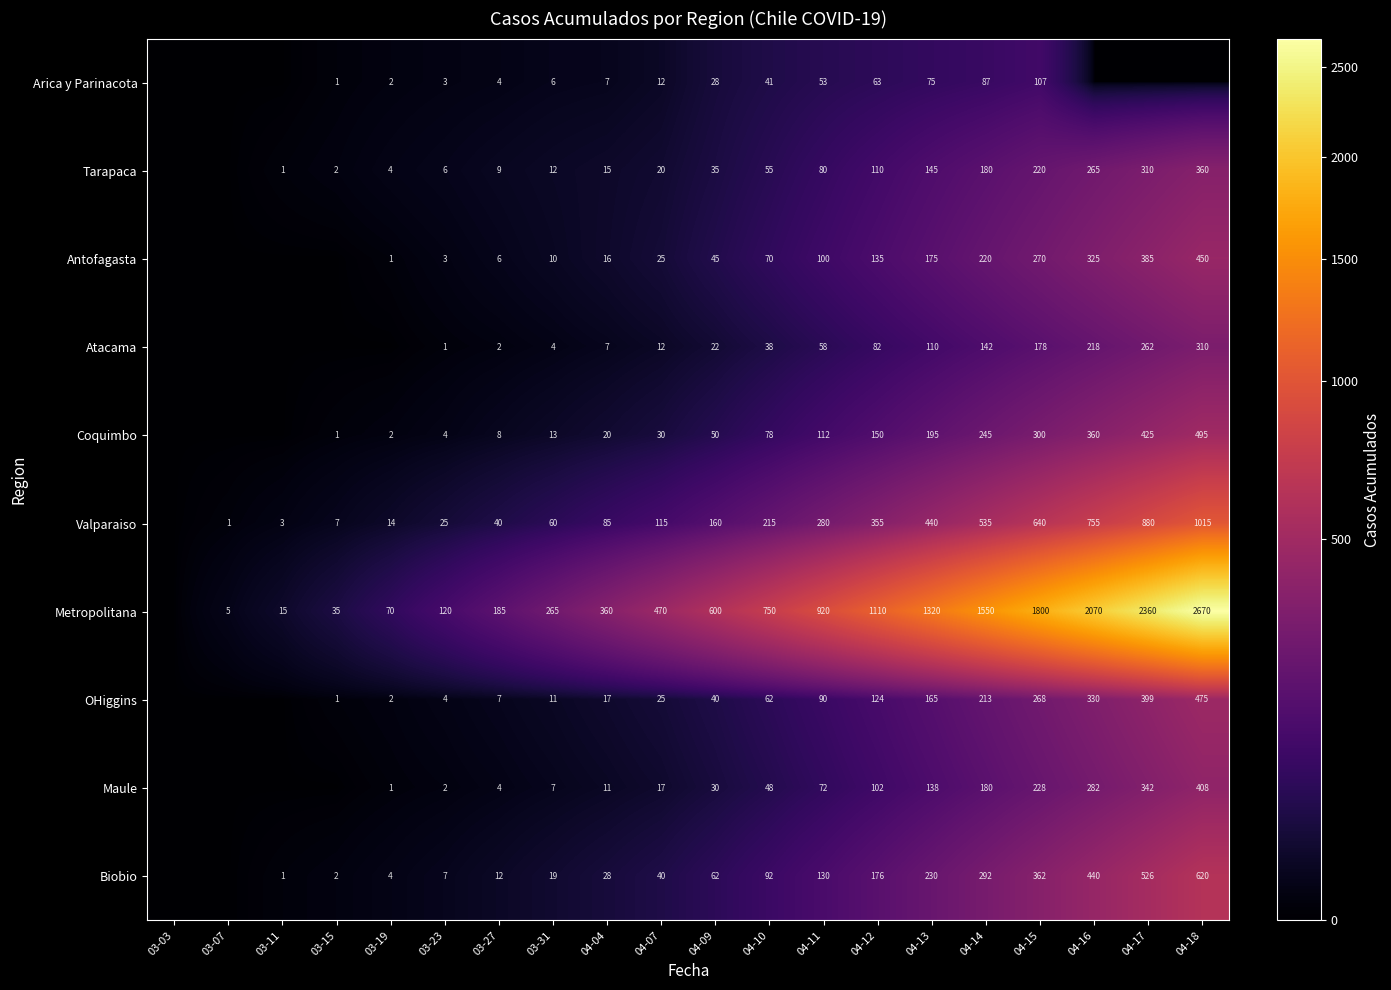

At 03-31, list the series in order from smallest to largest.

Atacama, Arica y Parinacota, Maule, Antofagasta, OHiggins, Tarapaca, Coquimbo, Biobio, Valparaiso, Metropolitana